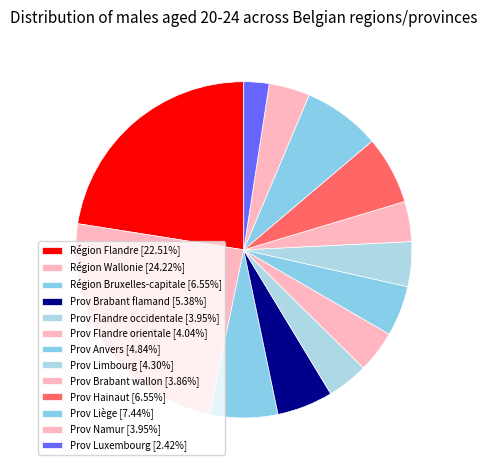

What percentage is the Prov Liège slice, to the nearest percent?

7%